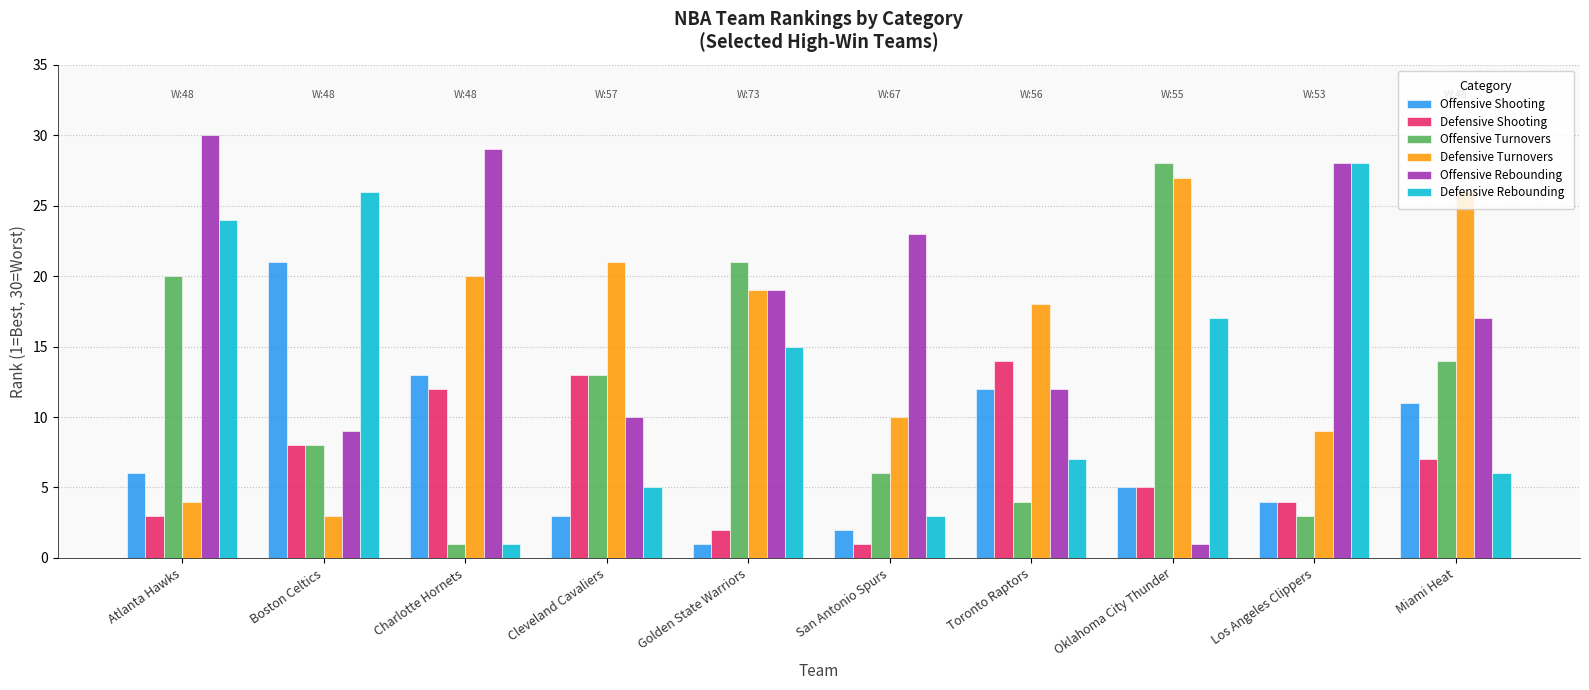

At how many categories does at least one series exceed 25?

6